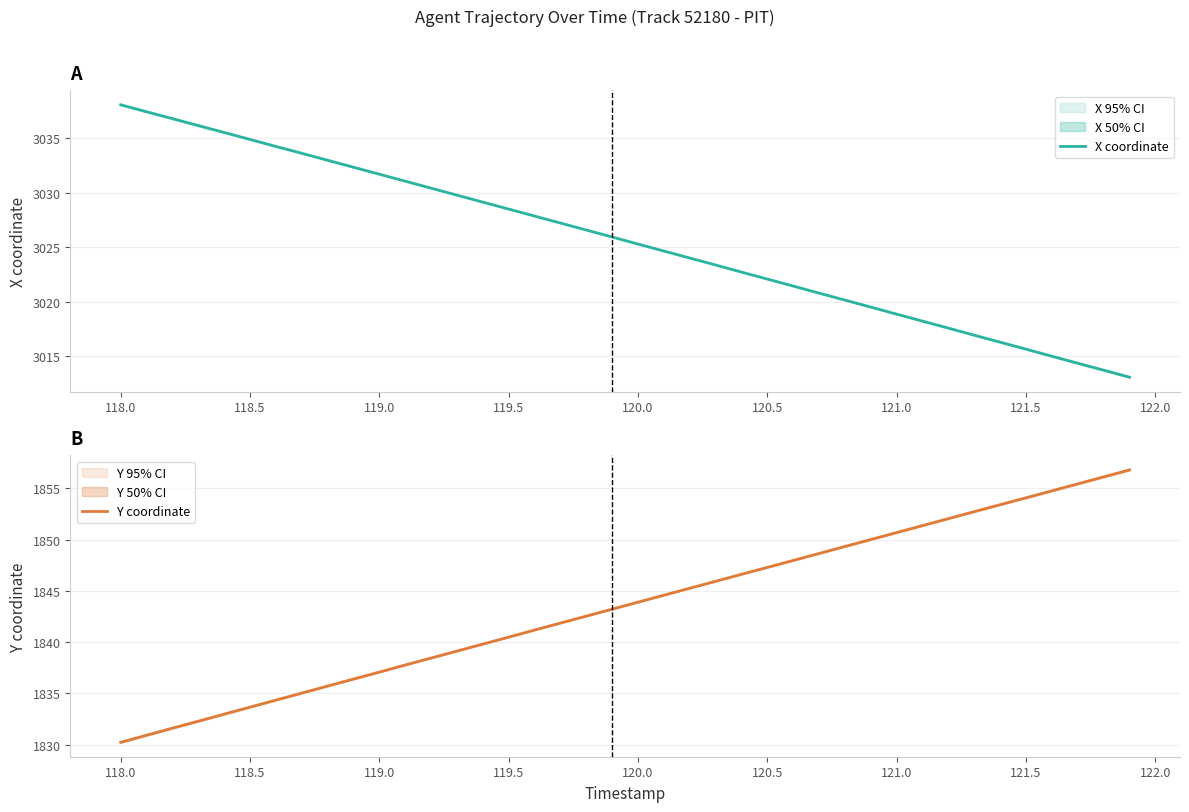

True or false: Y coordinate and X coordinate cross at least once.

False